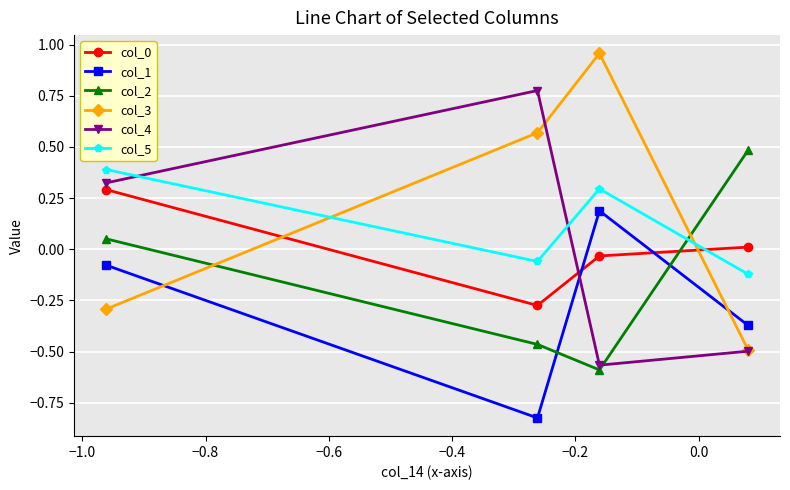

What is the maximum value for col_5?

0.4